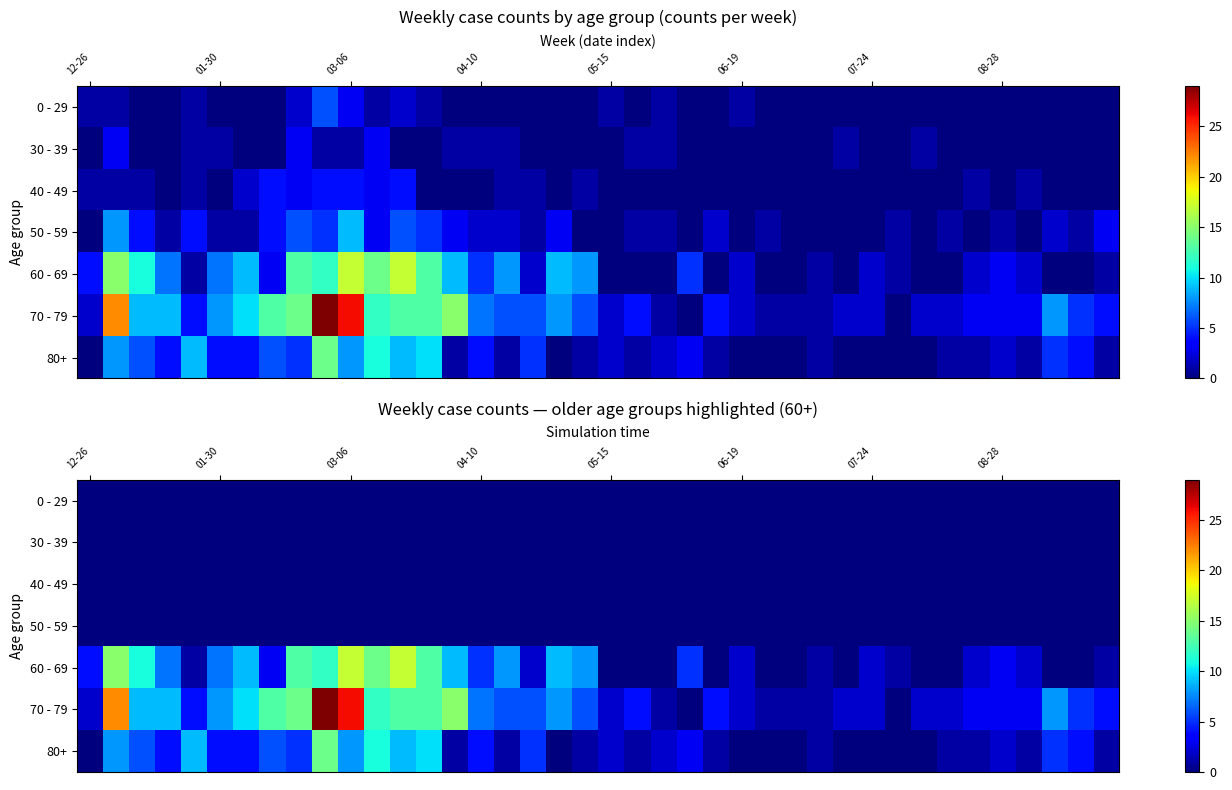

Count the number of data series in this chart.

7